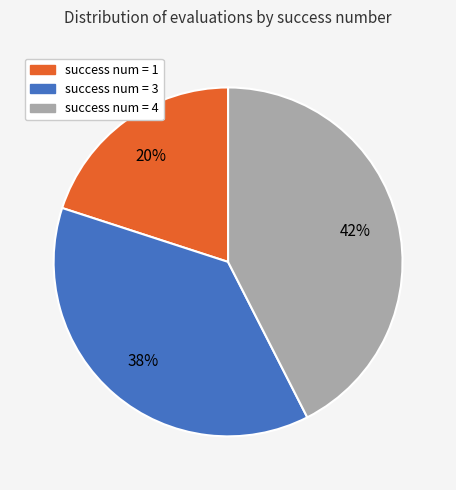

To the nearest percent, what is the average slice percentage?

33%